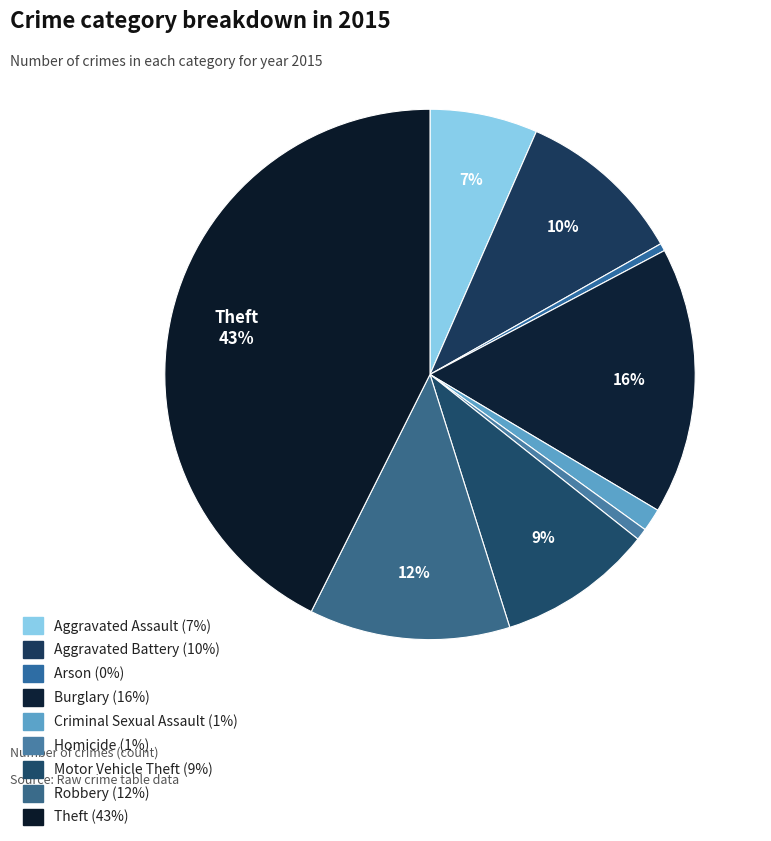

Count the number of slices in the pie.

9